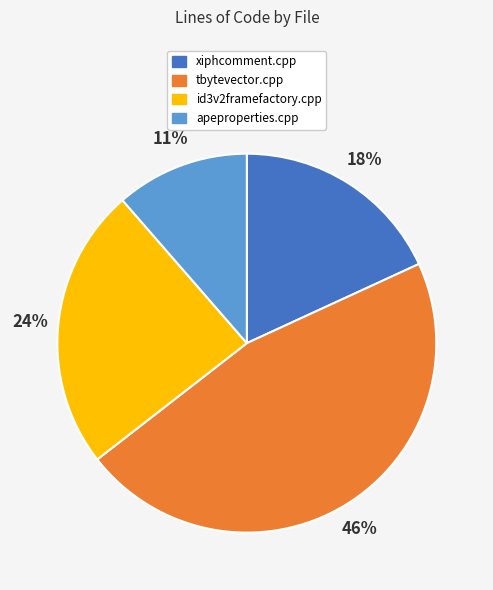

To the nearest percent, what is the difference between the xiphcomment.cpp and tbytevector.cpp slice percentages?

28%